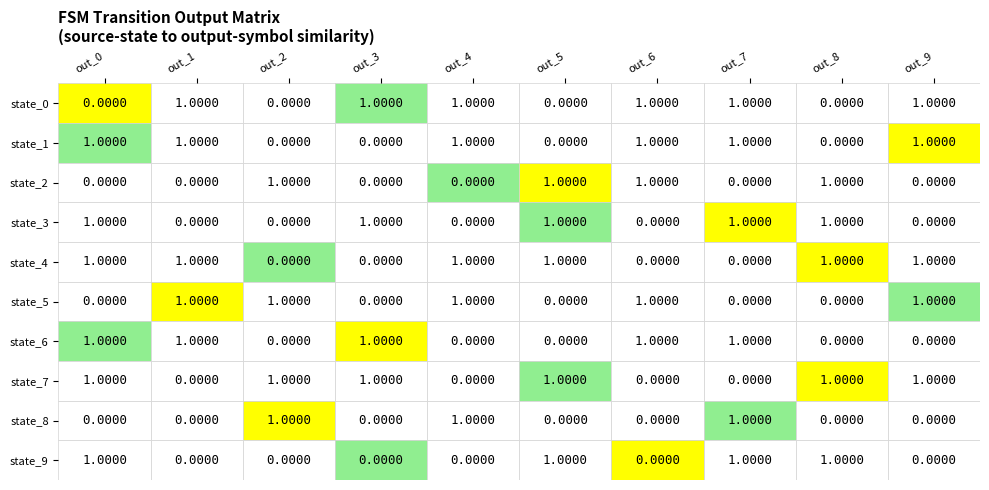

Is the value of state_9 at out_5 greater than the value of state_3 at out_1?

Yes